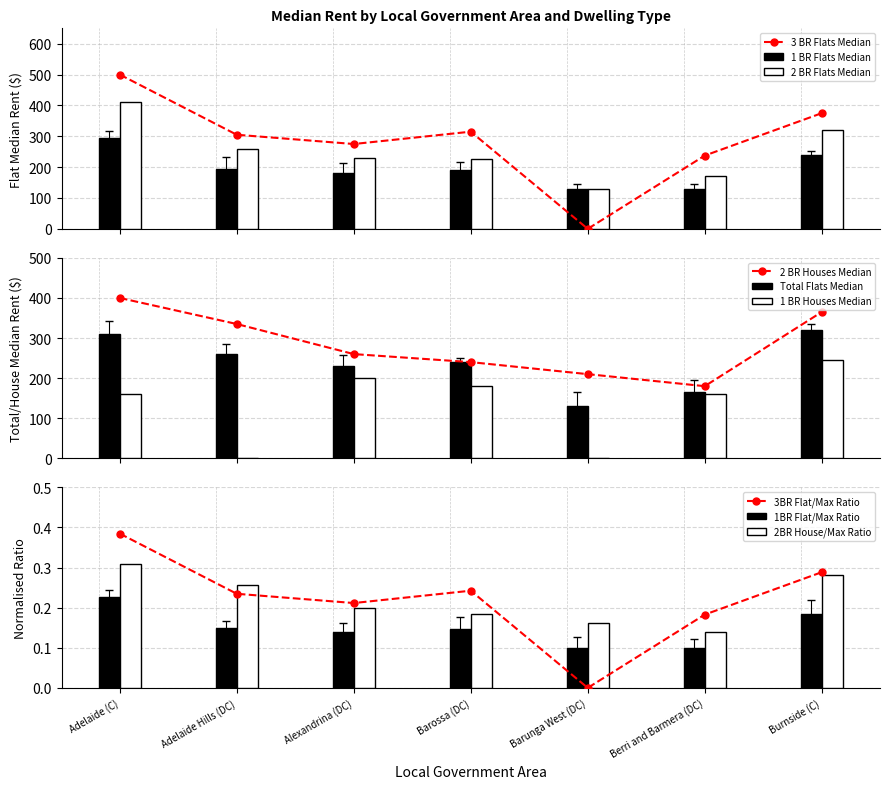

True or false: 2 BR Houses Median has a value of 260.0 at Alexandrina (DC).

True